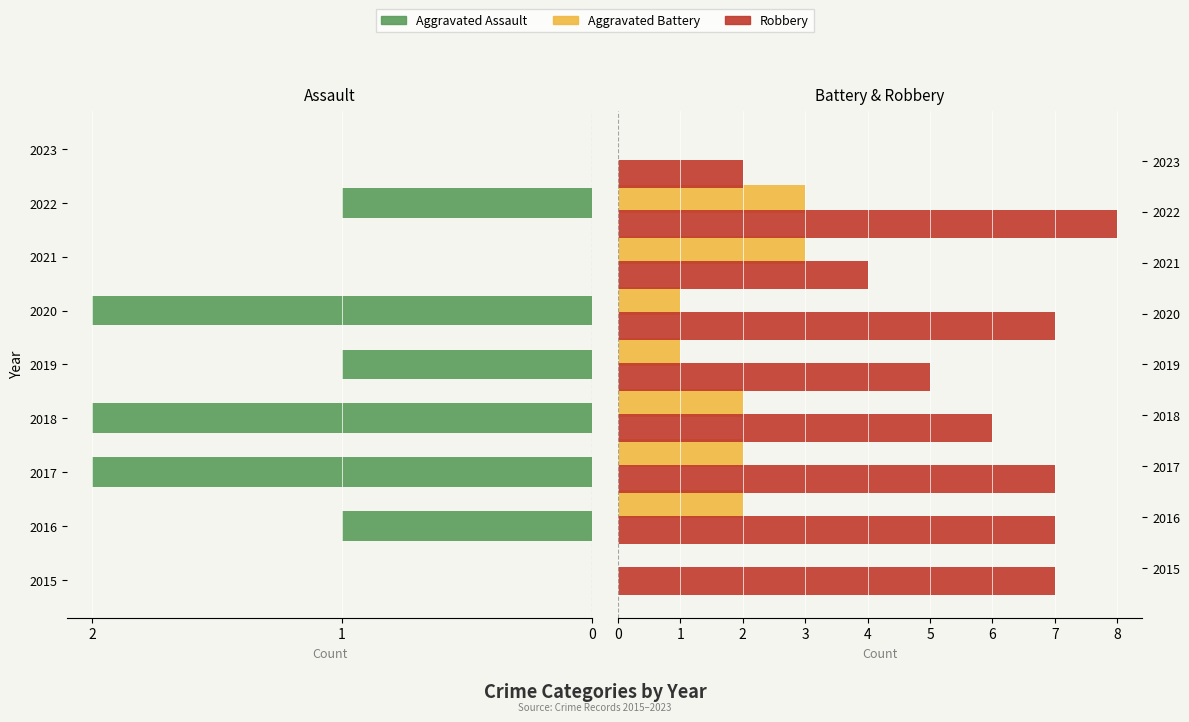

What is the average value of the Aggravated Battery series?

2